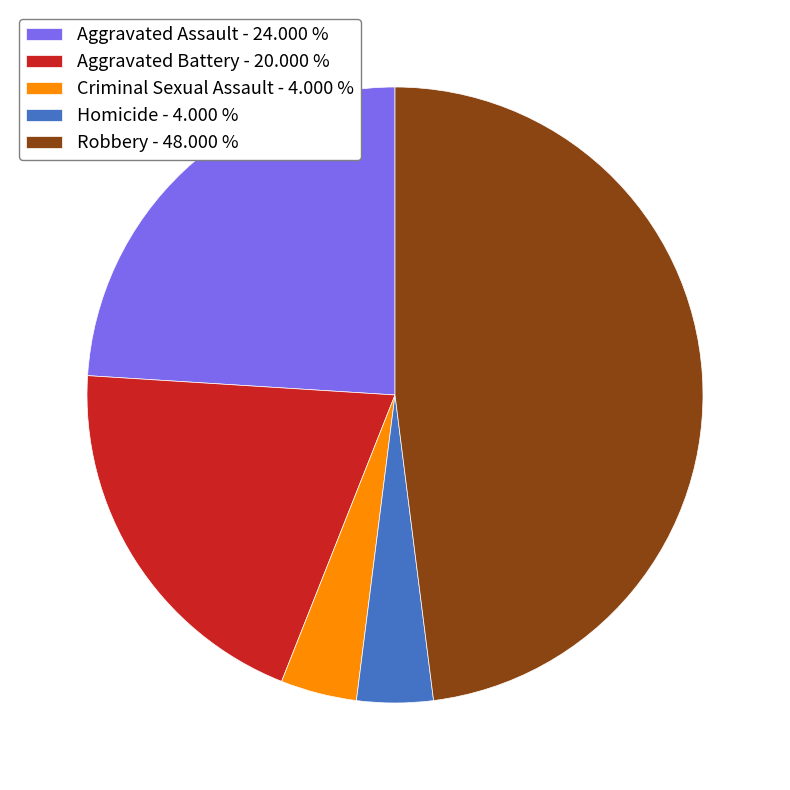

Approximately how many times larger is the value at Aggravated Assault - 24.000 % compared to Robbery - 48.000 %?

0.5